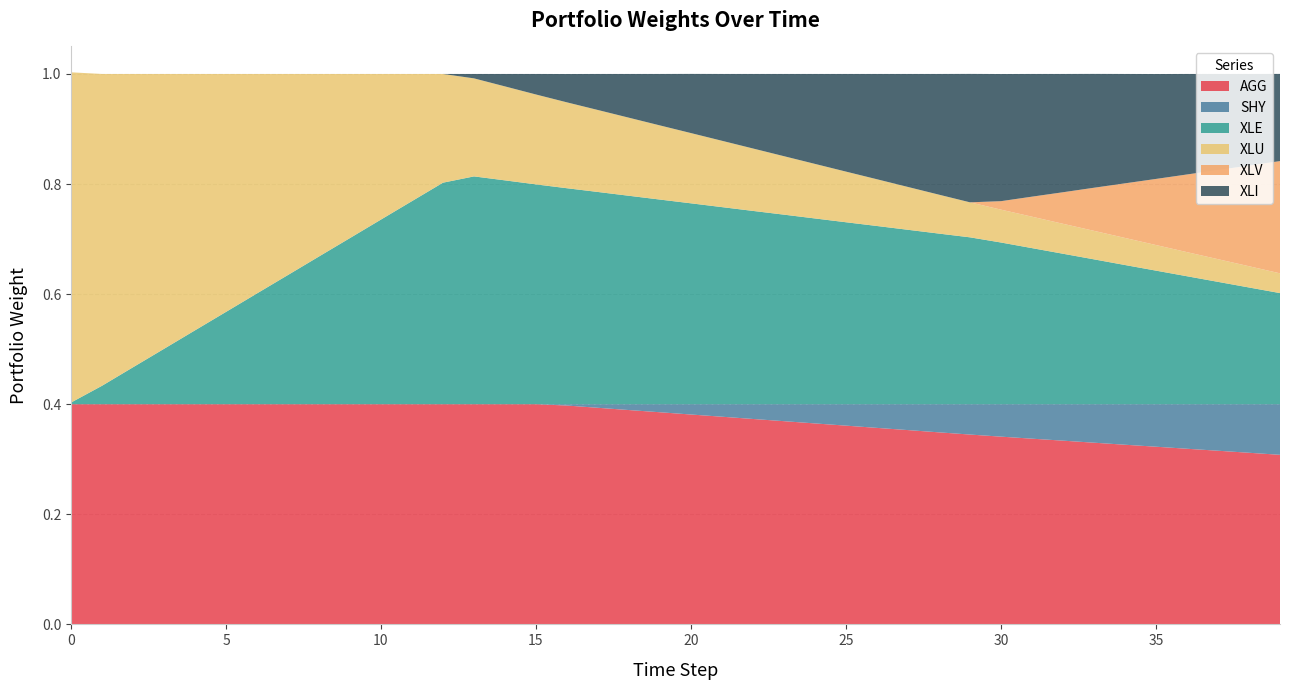

Reading left to right, extract all data points from this chart.

AGG: 0.4	0.4	0.4	0.4	0.4	0.4	0.4	0.4	0.4	0.4	0.4	0.4	0.4	0.4	0.4	0.4	0.4	0.4	0.4	0.4	0.4	0.4	0.4	0.4	0.4	0.4	0.4	0.4	0.3	0.3	0.3	0.3	0.3	0.3	0.3	0.3	0.3	0.3	0.3	0.3
SHY: 0.0	0.0	0.0	0.0	0.0	0.0	0.0	0.0	0.0	0.0	0.0	0.0	0.0	0.0	0.0	0.0	0.0	0.0	0.0	0.0	0.0	0.0	0.0	0.0	0.0	0.0	0.0	0.0	0.1	0.1	0.1	0.1	0.1	0.1	0.1	0.1	0.1	0.1	0.1	0.1
XLE: 0.0	0.0	0.1	0.1	0.1	0.2	0.2	0.2	0.3	0.3	0.3	0.4	0.4	0.4	0.4	0.4	0.4	0.4	0.4	0.4	0.4	0.4	0.4	0.3	0.3	0.3	0.3	0.3	0.3	0.3	0.3	0.3	0.3	0.3	0.3	0.2	0.2	0.2	0.2	0.2
XLU: 0.6	0.6	0.5	0.5	0.5	0.4	0.4	0.4	0.3	0.3	0.3	0.2	0.2	0.2	0.2	0.2	0.2	0.1	0.1	0.1	0.1	0.1	0.1	0.1	0.1	0.1	0.1	0.1	0.1	0.1	0.1	0.1	0.1	0.1	0.0	0.0	0.0	0.0	0.0	0.0
XLV: 0.0	0.0	0.0	0.0	0.0	0.0	0.0	0.0	0.0	0.0	0.0	0.0	0.0	0.0	0.0	0.0	0.0	0.0	0.0	0.0	0.0	0.0	0.0	0.0	0.0	0.0	0.0	0.0	0.0	0.0	0.0	0.0	0.1	0.1	0.1	0.1	0.1	0.2	0.2	0.2
XLI: 0.0	0.0	0.0	0.0	0.0	0.0	0.0	0.0	0.0	0.0	0.0	0.0	0.0	0.0	0.0	0.0	0.1	0.1	0.1	0.1	0.1	0.1	0.1	0.1	0.2	0.2	0.2	0.2	0.2	0.2	0.2	0.2	0.2	0.2	0.2	0.2	0.2	0.2	0.2	0.2